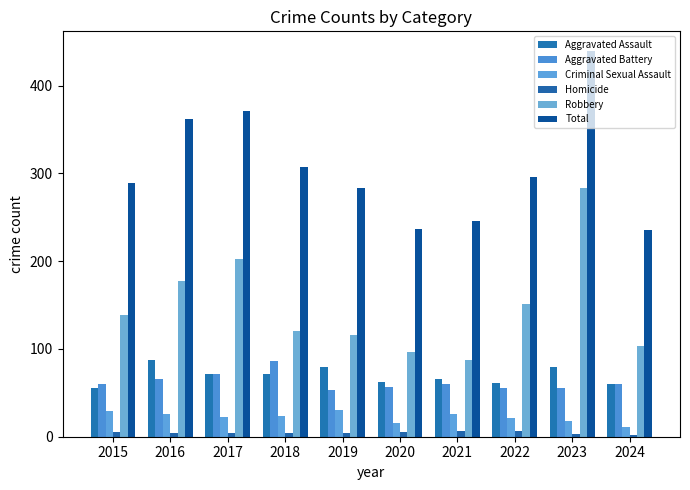

True or false: Total has a value of 95 at 2024.

False